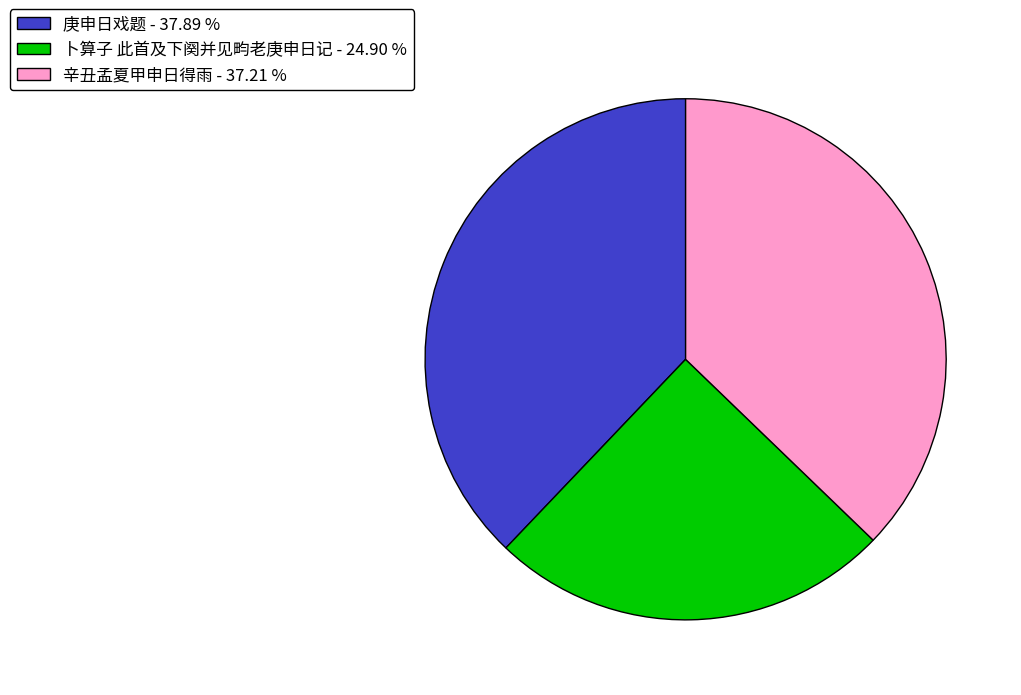

Rank the categories by value from lowest to highest.

卜算子 此首及下阕并见畇老庚申日记 - 24.90 %, 辛丑孟夏甲申日得雨 - 37.21 %, 庚申日戏题 - 37.89 %